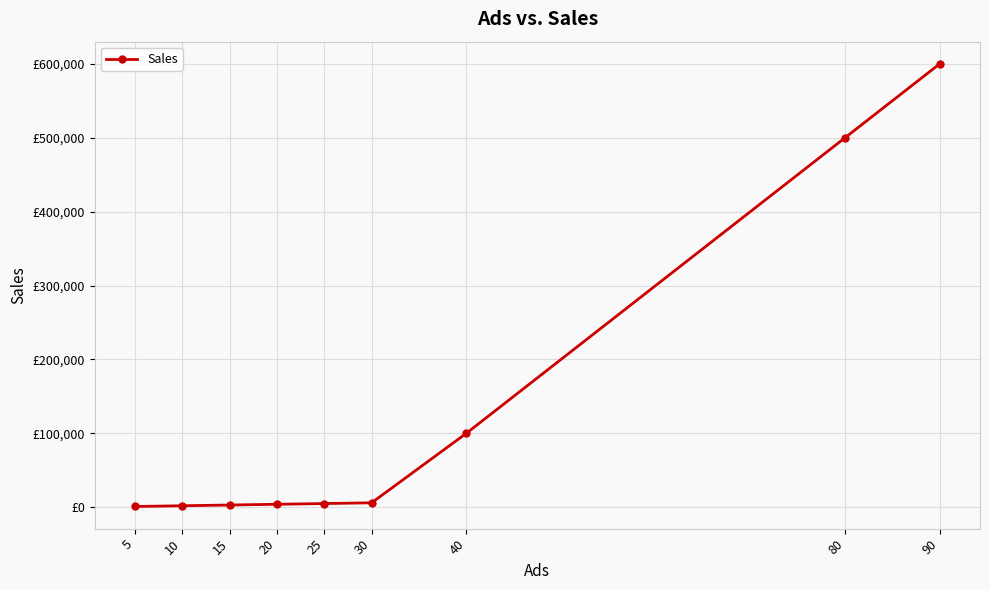

Is it true that the value at 80 is 500000?

True